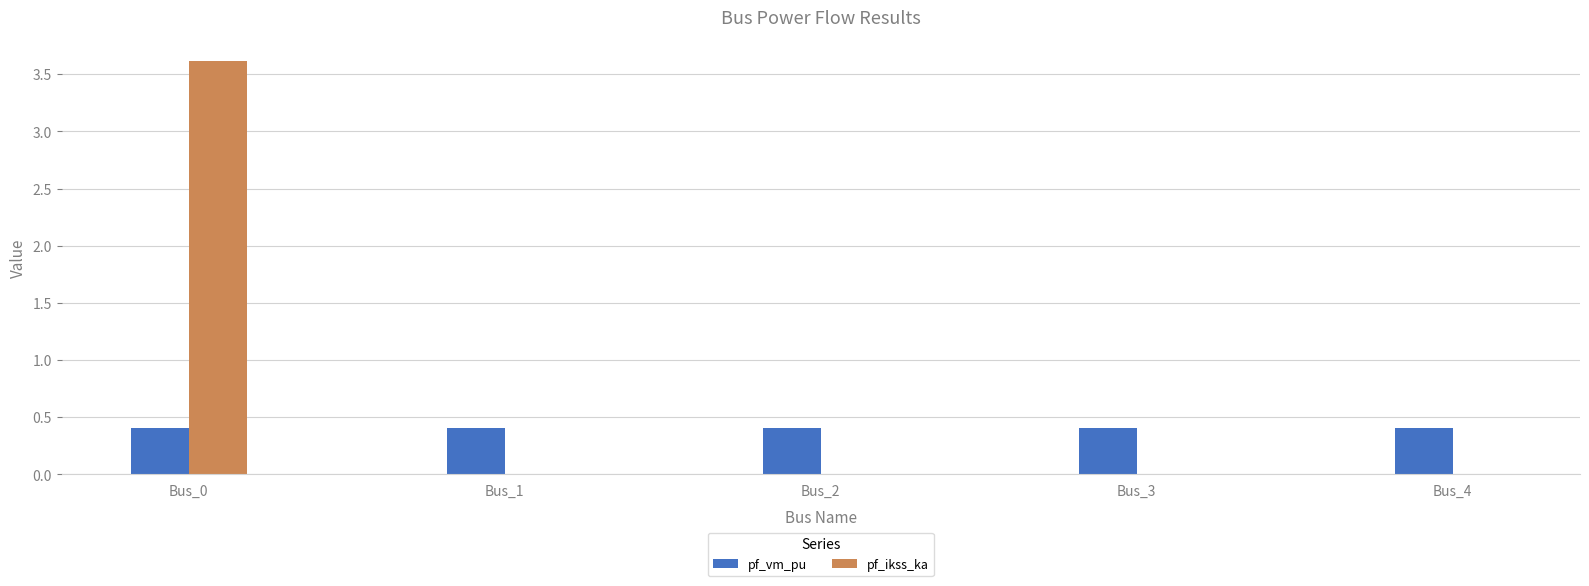

Reading left to right, what are all the values shown in this chart?

pf_vm_pu: 0.4	0.4	0.4	0.4	0.4
pf_ikss_ka: 3.6	0.0	0.0	0.0	0.0